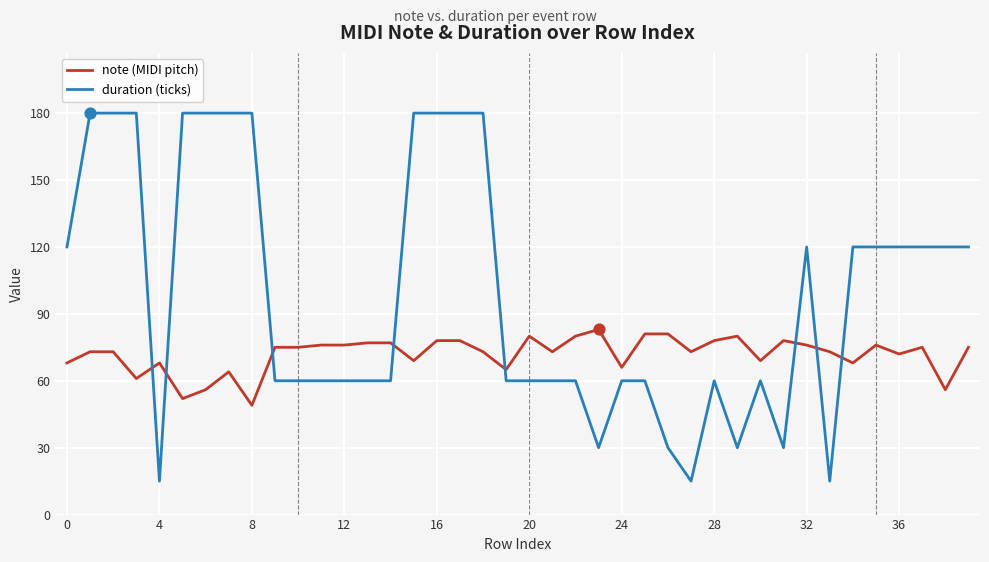

True or false: duration (ticks) and note (MIDI pitch) cross at least once.

True